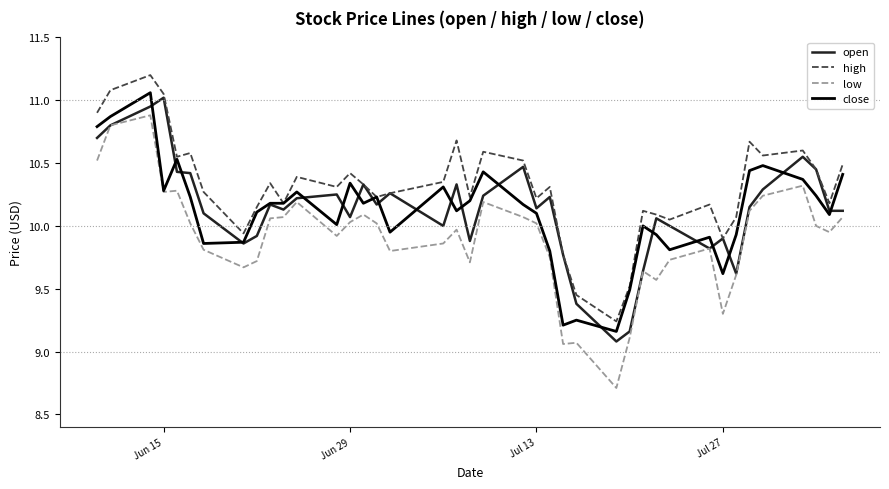

What is the smallest value displayed?

8.7